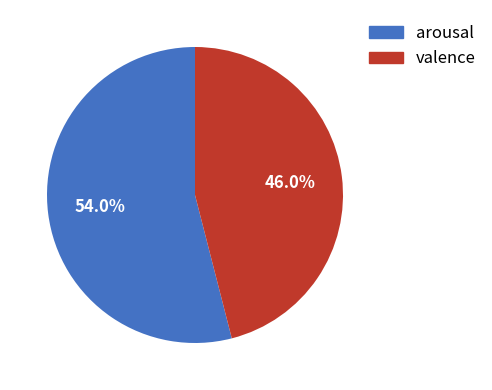

To the nearest percent, what portion does valence represent?

46%